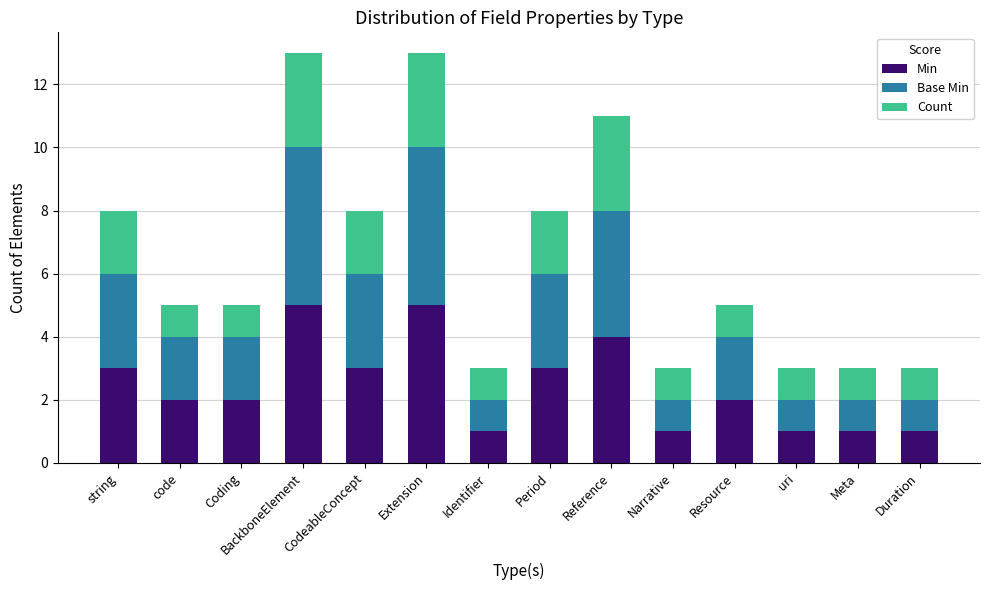

What is the total value across all series at uri?

3